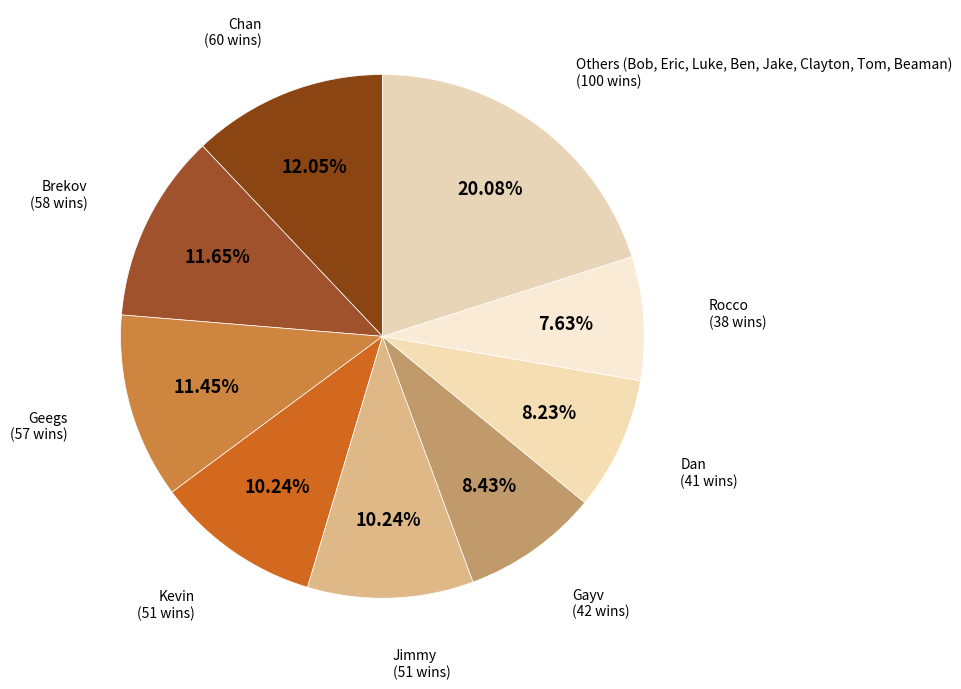

Is there any slice that represents more than half of the pie?

No